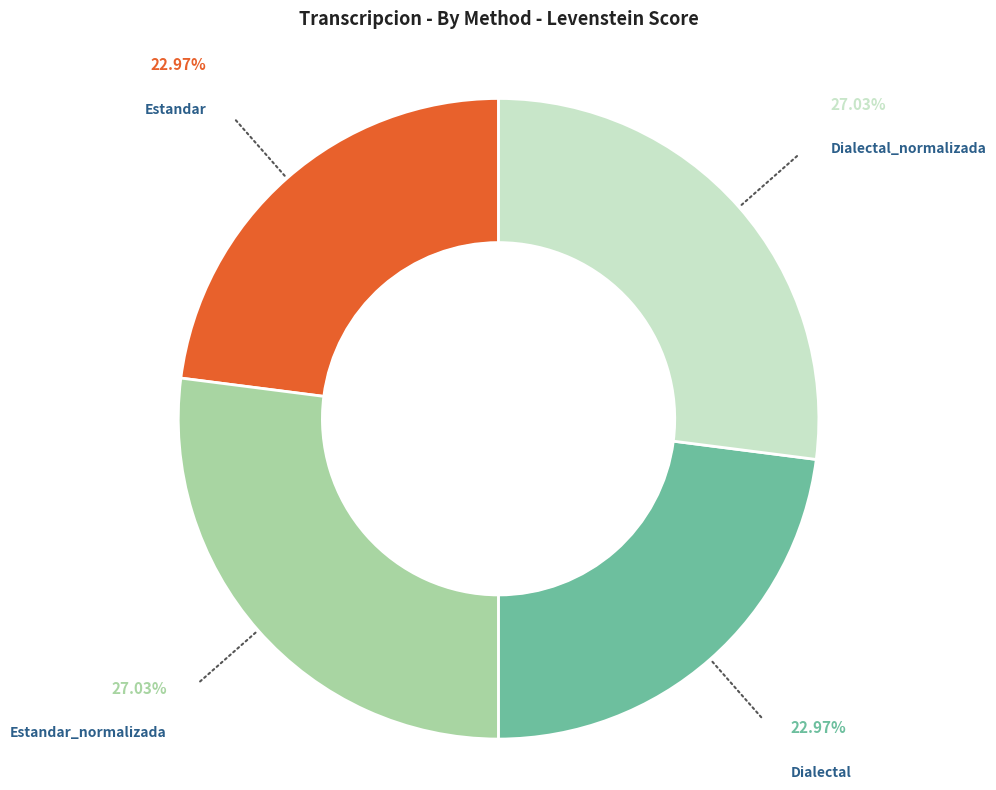

Does any single category account for the majority?

No